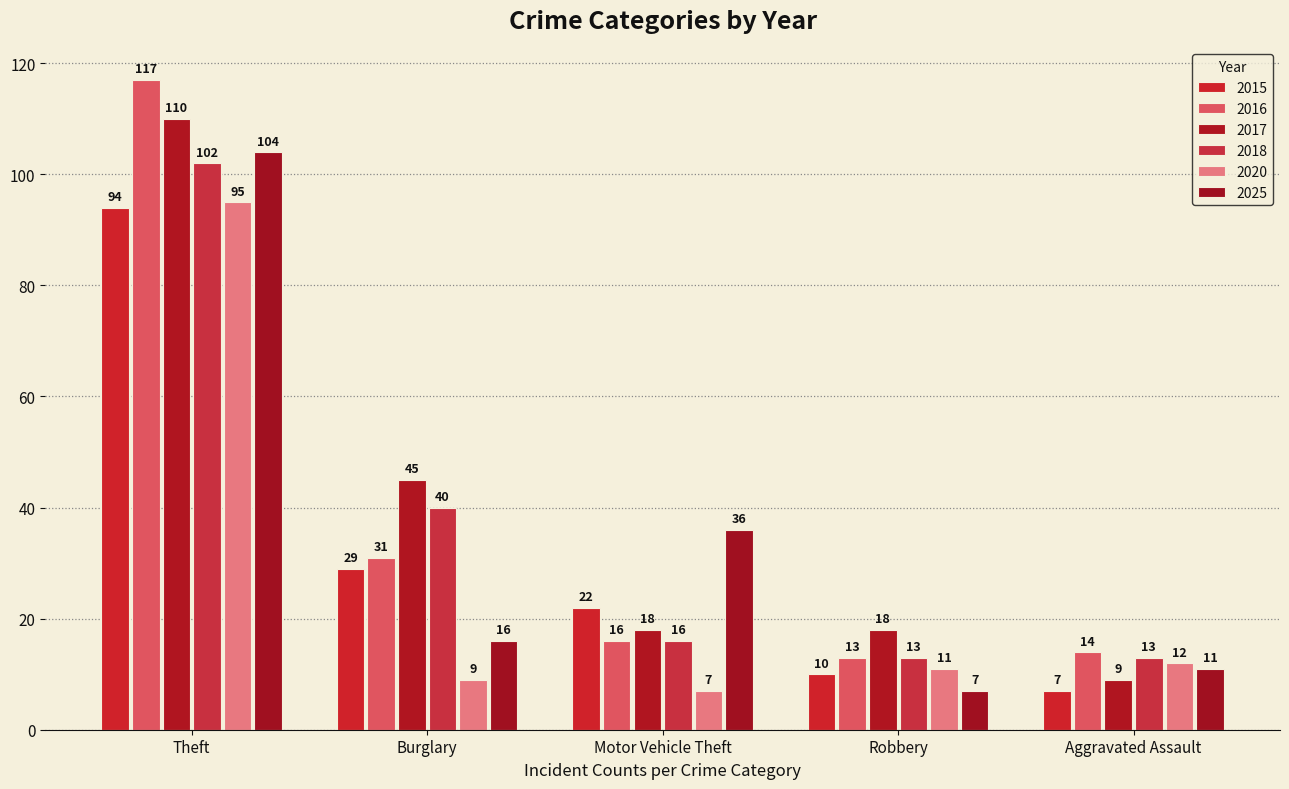

How many bars are there in each group?

6